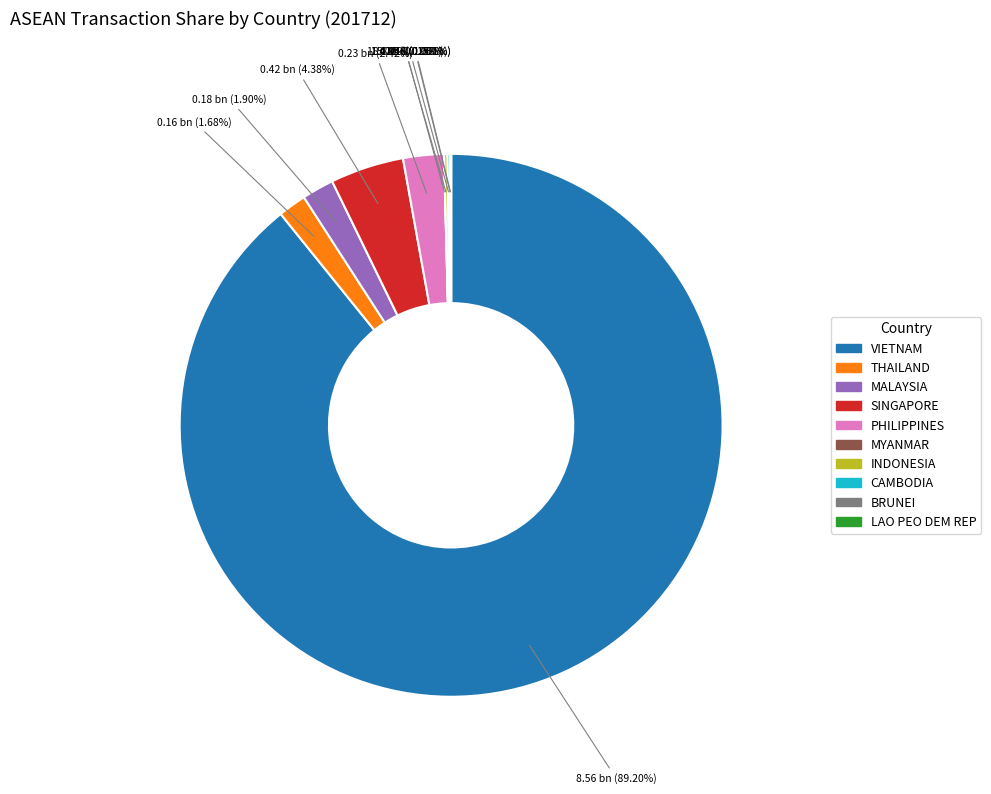

Which category accounts for the majority?

VIETNAM